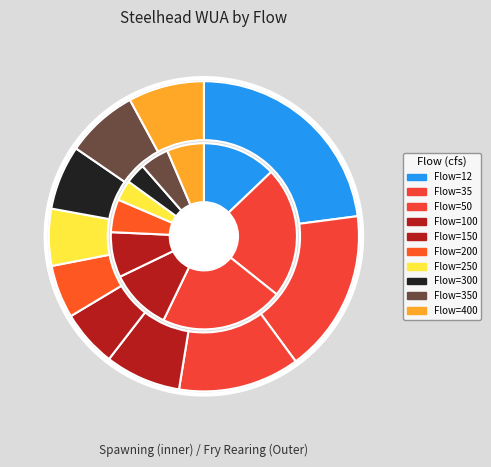

What percentage do Flow=200 and Flow=100 together represent?

16.4%